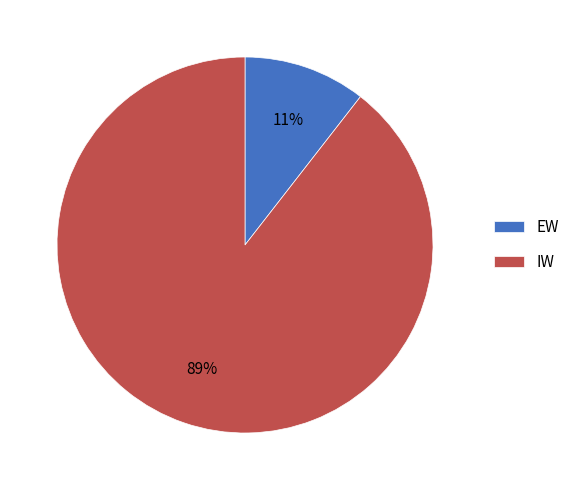

To the nearest percent, what is the average slice percentage?

50%